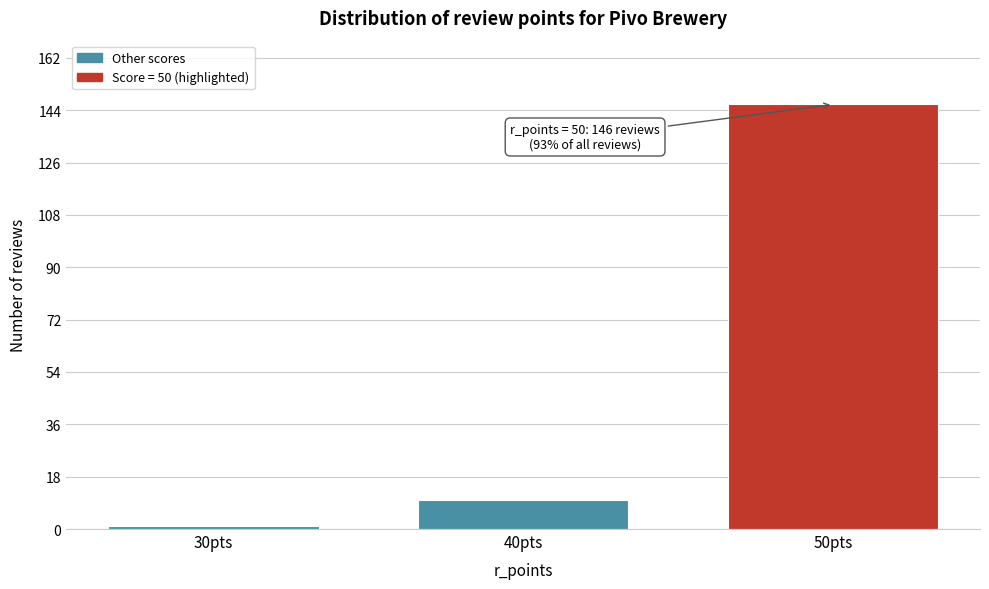

Reading left to right, extract all data points from this chart.

30pts=1	40pts=10	50pts=146